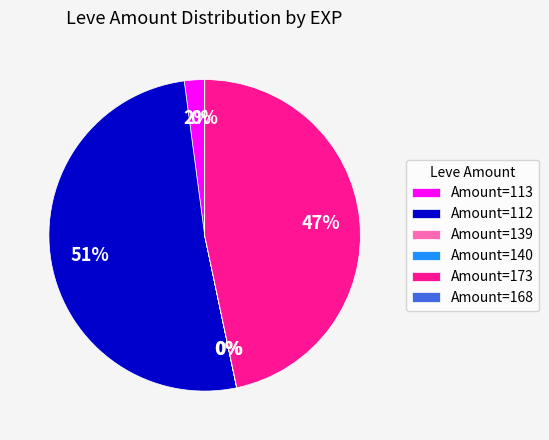

The Amount=173 slice represents 47% of the pie. True or false?

True